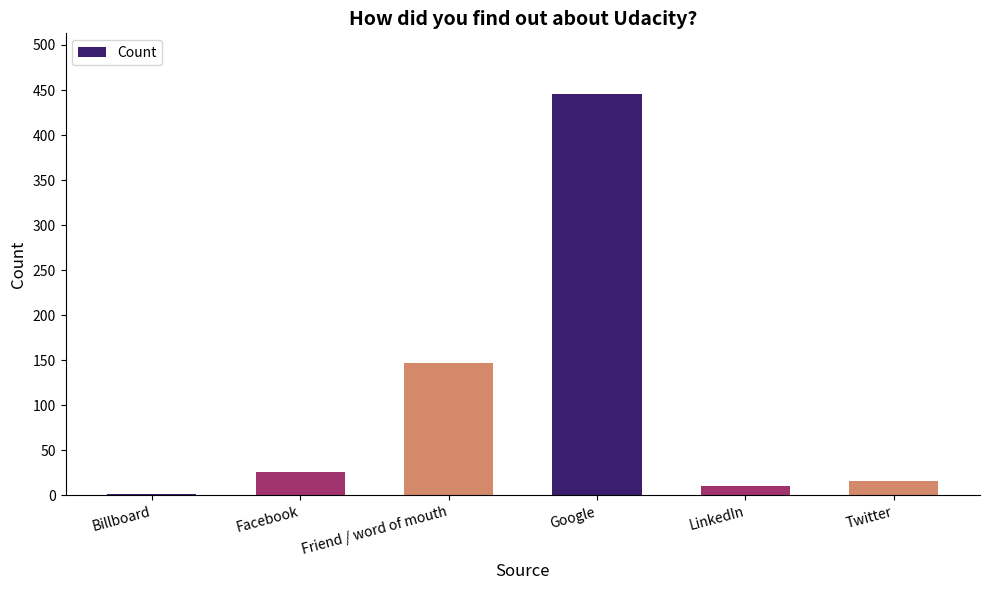

What is the label of the 4th bar from the right?

Friend / word of mouth